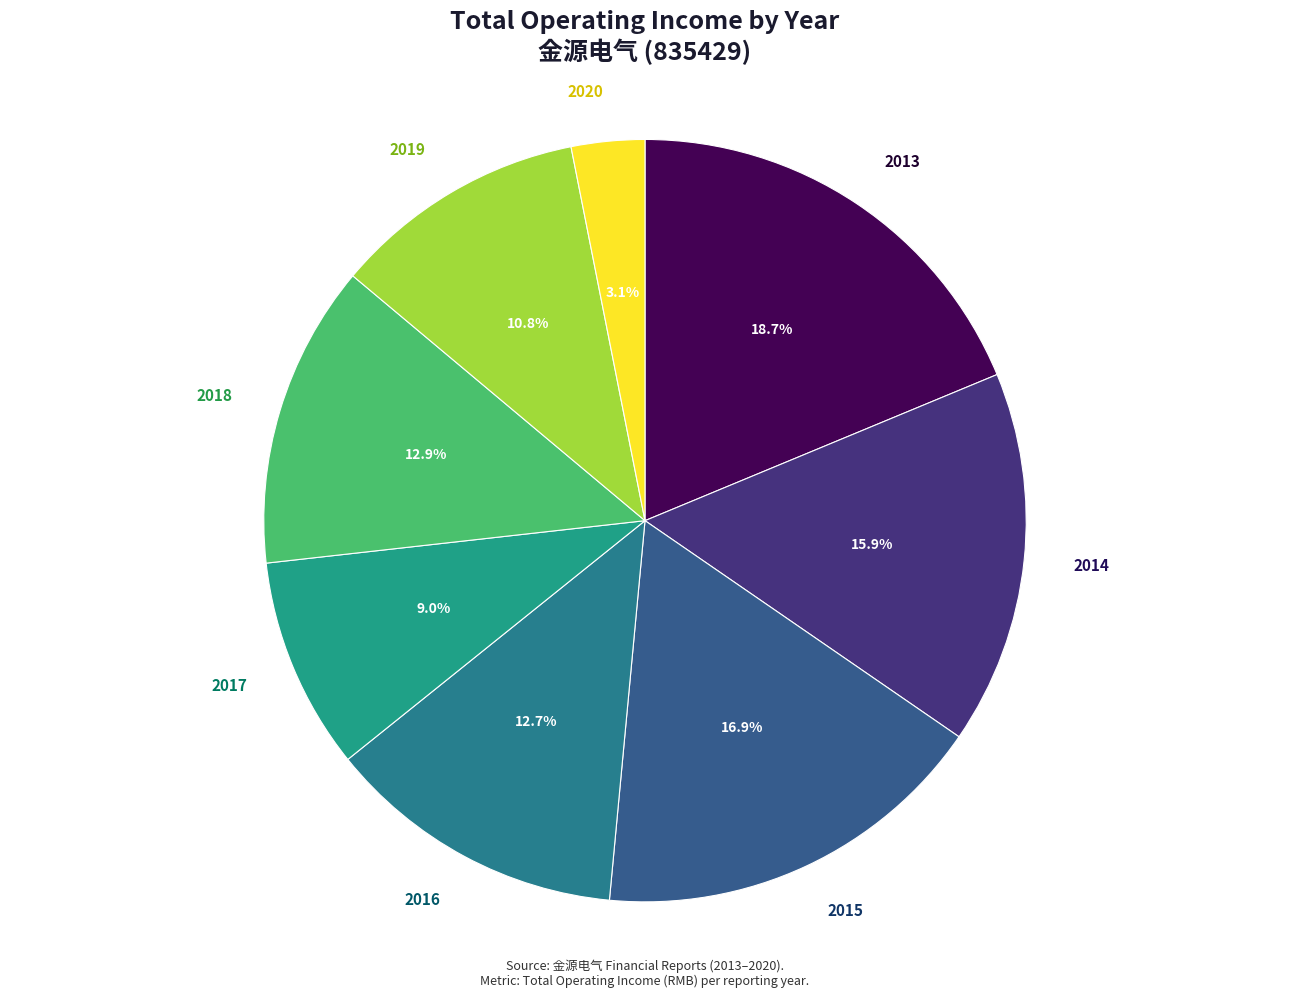

What is the largest slice in the pie chart?

2013